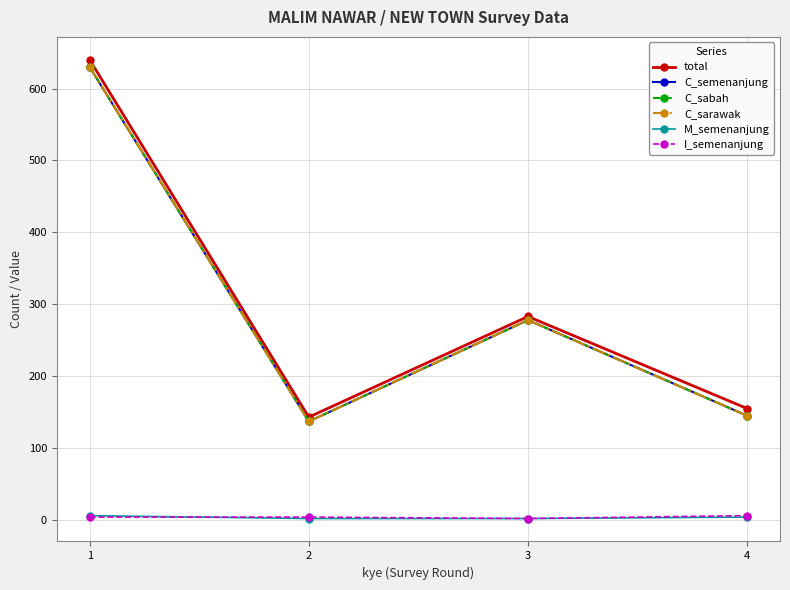

What is the difference between the maximum and minimum values in the C_sabah series?

493